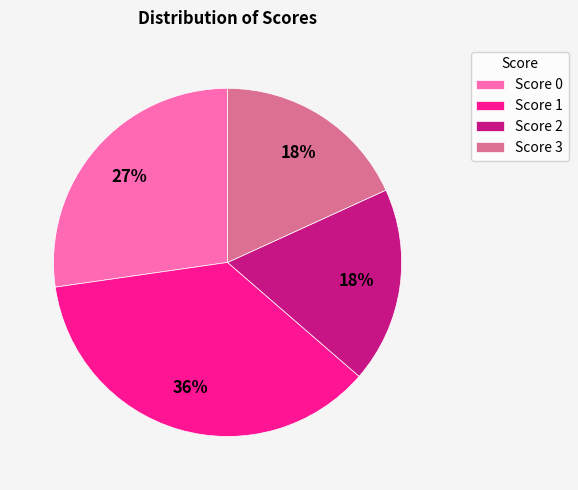

Between Score 1 and Score 3, which is larger?

Score 1